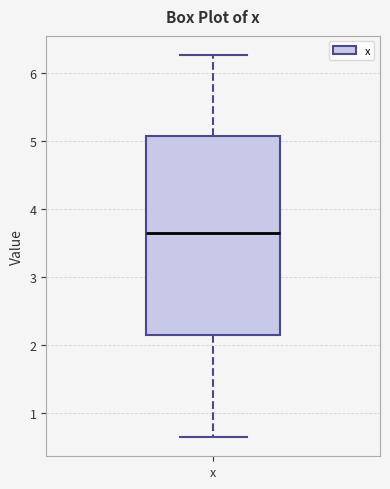

Transcribe this box plot: give where the median line is, the range the box spans, and where the two whiskers end, as read against the y-axis. The values are not printed on the chart, so give them approximately, as read against the axis.

median 3.6, box 2.2 to 5.1, whiskers 0.6 to 6.3